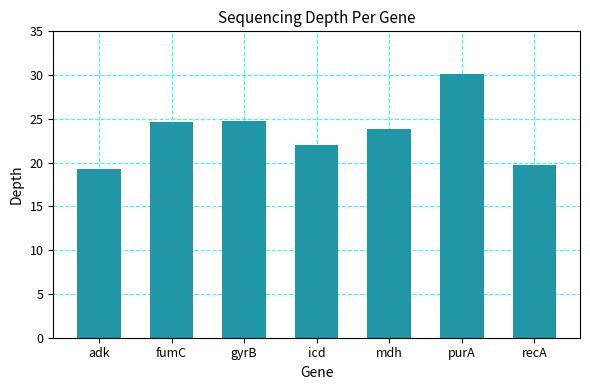

Reading right to left, list all the values displayed in this chart.

recA=19.7	purA=30.1	mdh=23.8	icd=22.0	gyrB=24.8	fumC=24.6	adk=19.3